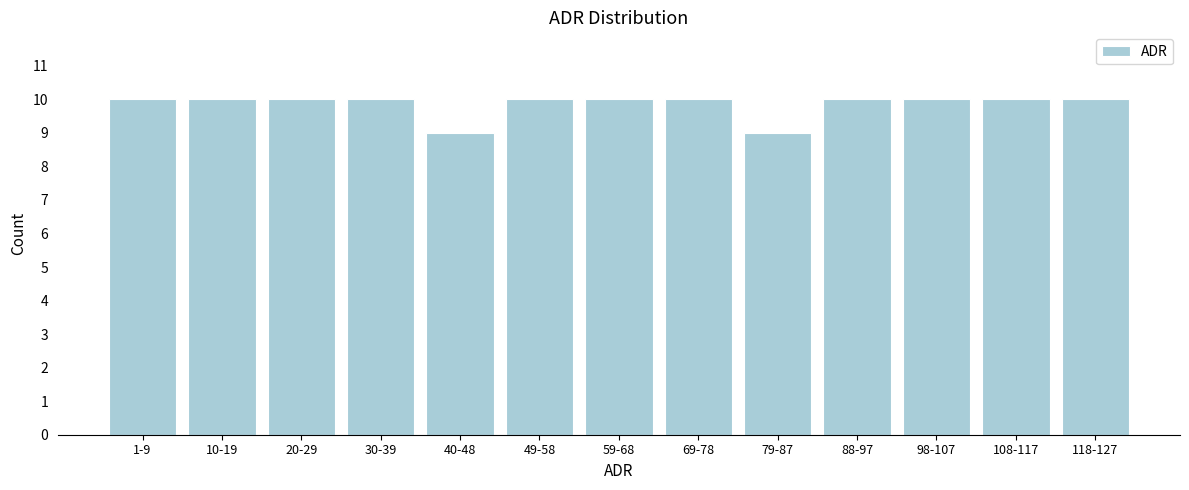

Reading left to right, what are all the values shown in this chart?

10	10	10	10	9	10	10	10	9	10	10	10	10